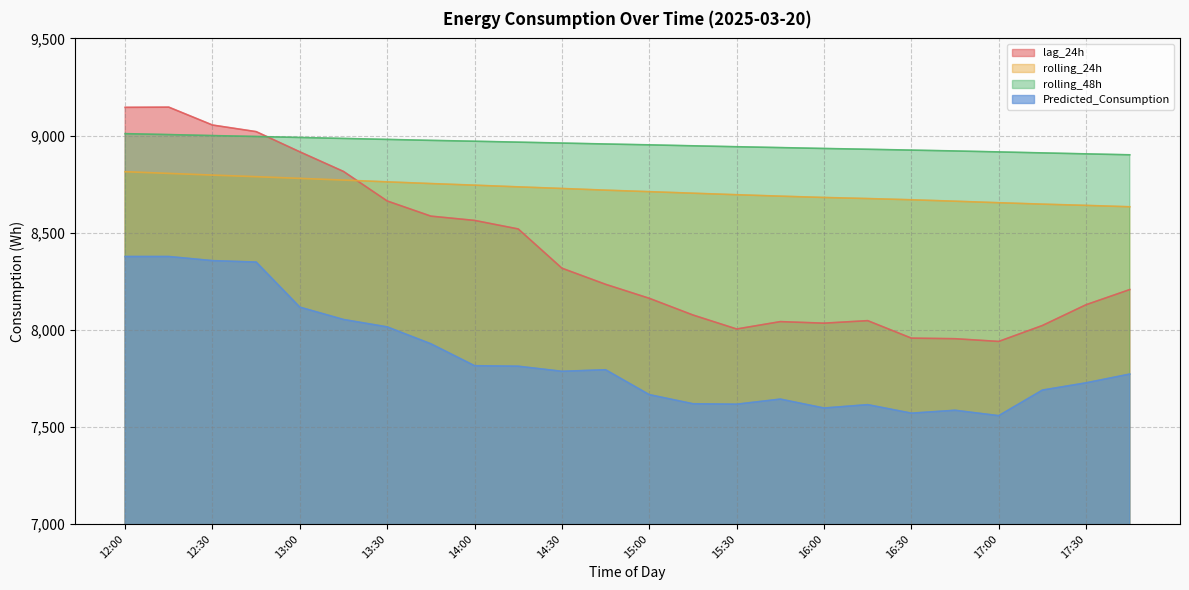

What is the value of the lag_24h point at the 19th from the left?

7957.0